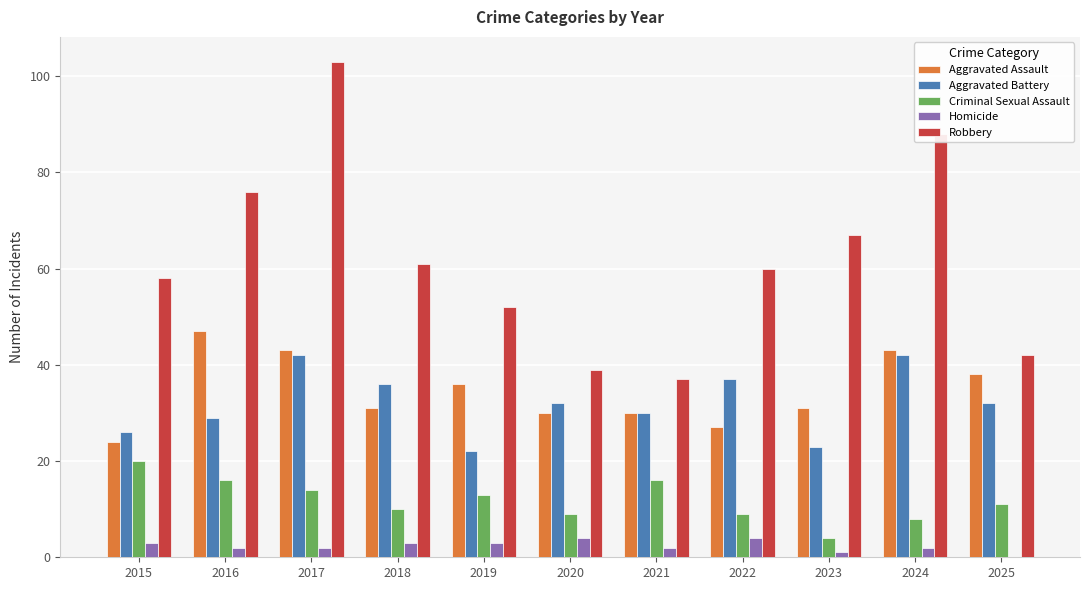

What is the sum of all Homicide values?

26